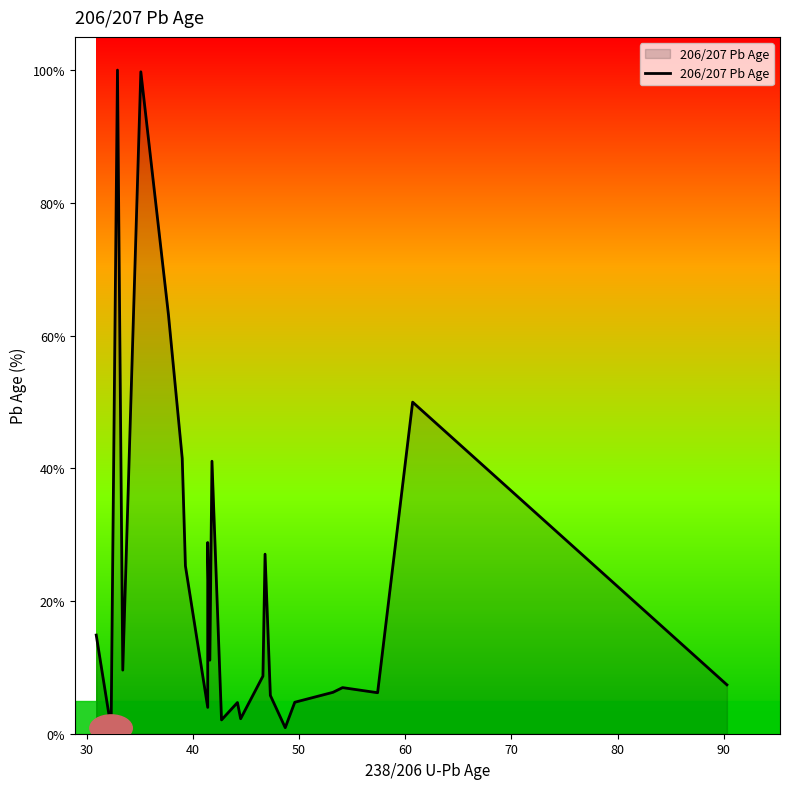

True or false: there are more than 0 points higher than both neighbors.

True